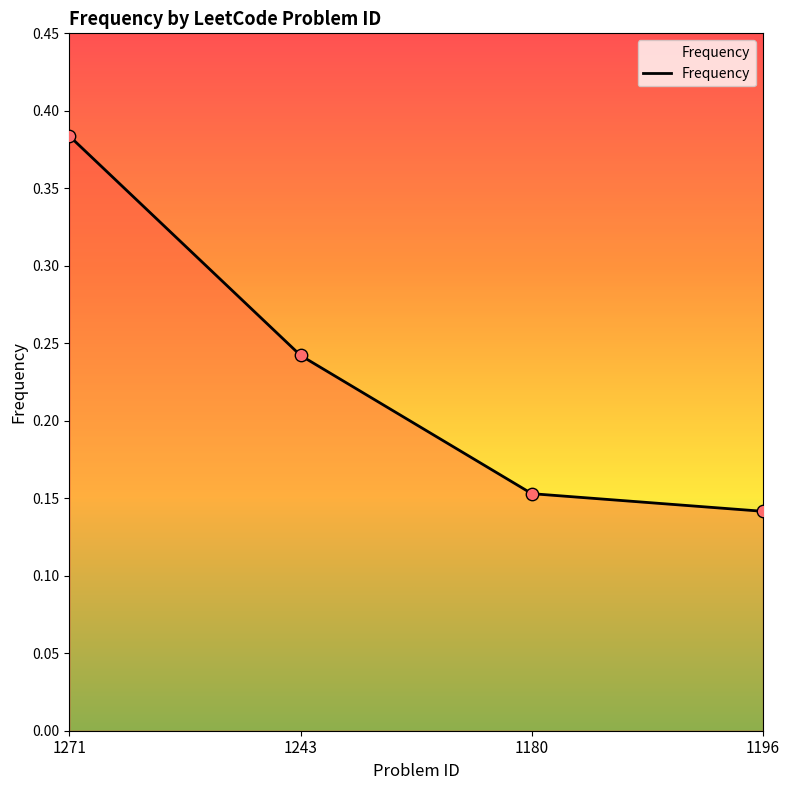

What is the change in value from 1243 to 1180?

-0.1